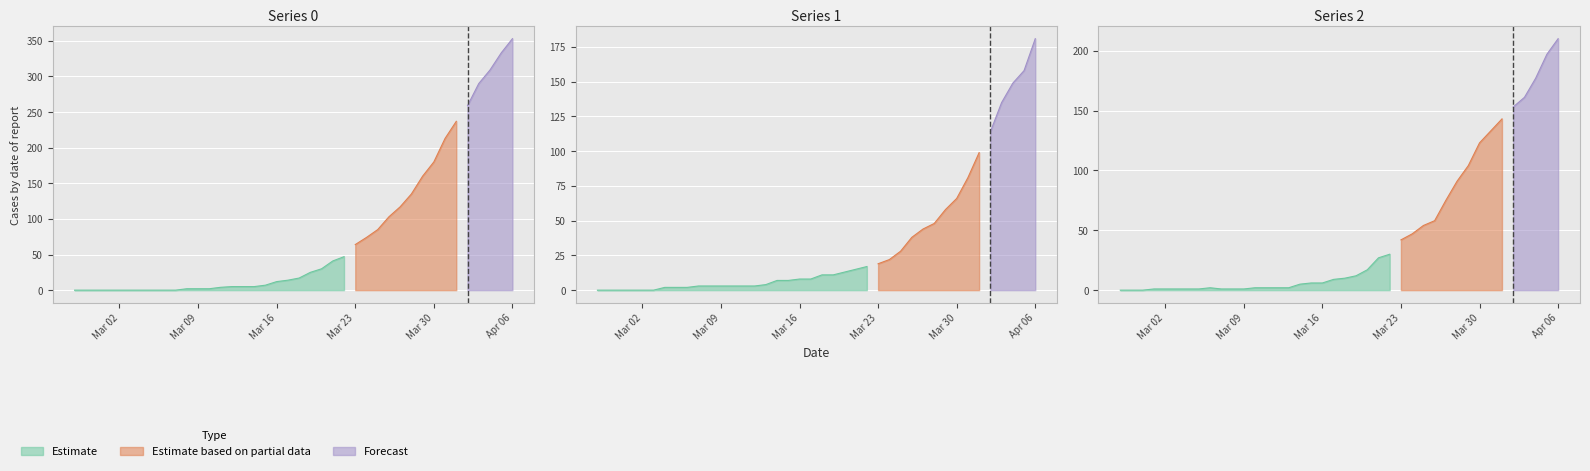

At how many categories does at least one series exceed 51?

15